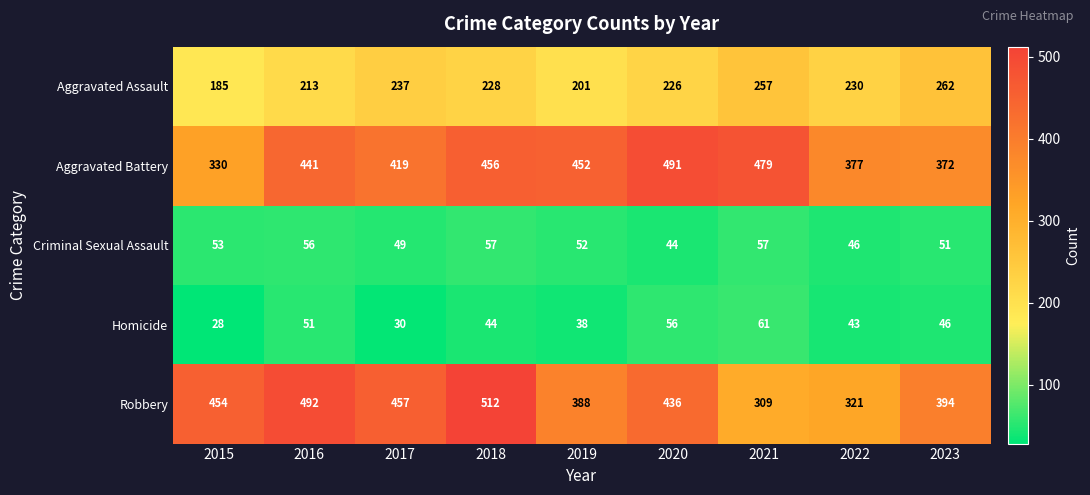

What value does the Aggravated Battery series have at 2021, to the nearest 50?

500